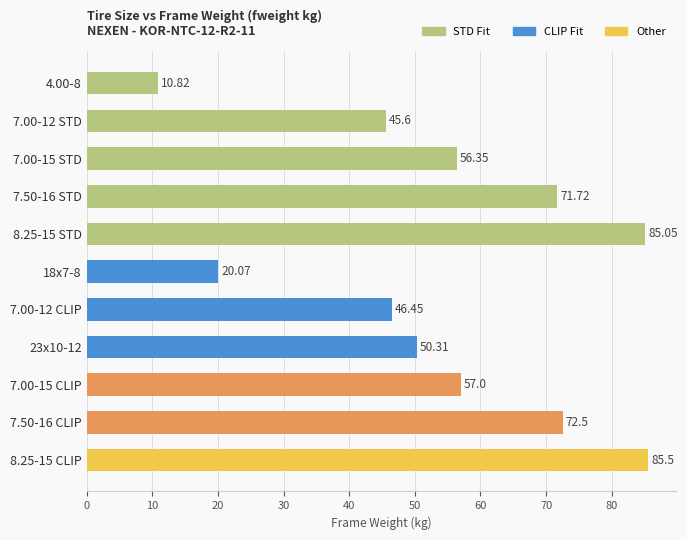

What is the sum of the values at 7.00-15 STD and 18x7-8?

76.4